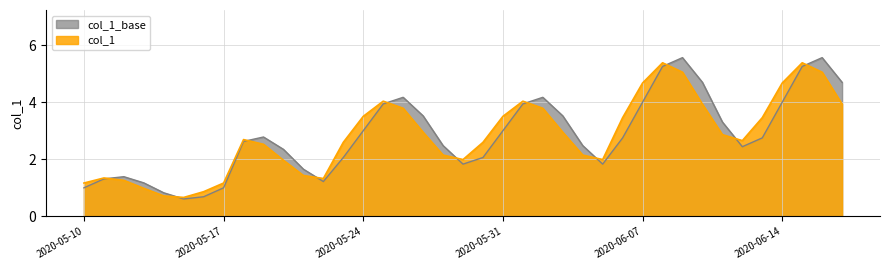

The value at 2020-05-13 is 0. True or false?

False